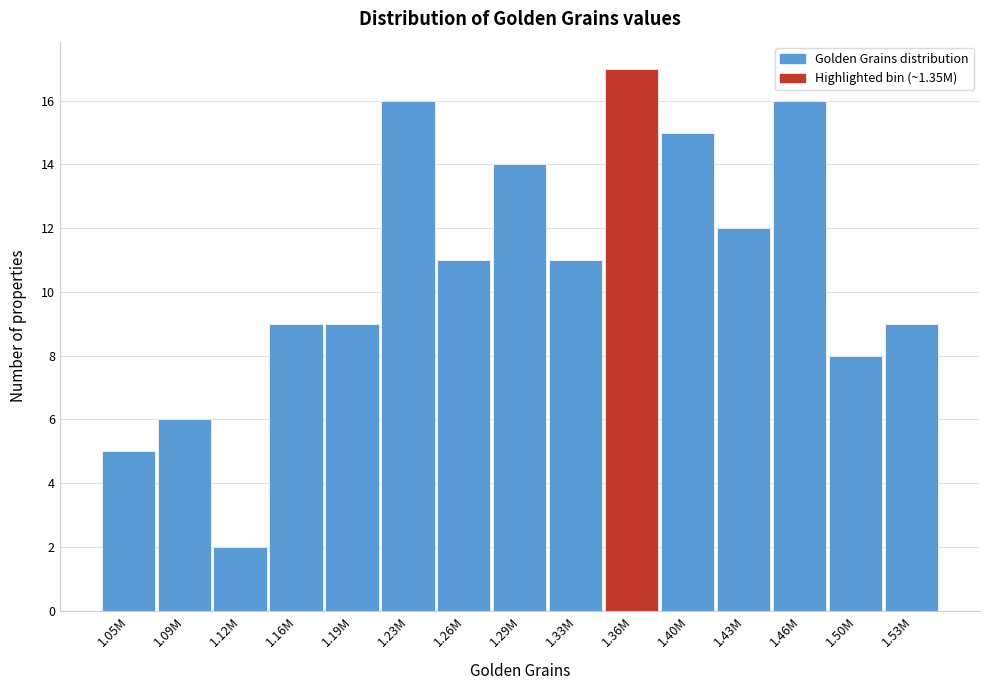

Reading left to right, transcribe all the data shown in this chart.

1.05M=5	1.09M=6	1.12M=2	1.16M=9	1.19M=9	1.23M=16	1.26M=11	1.29M=14	1.33M=11	1.36M=17	1.40M=15	1.43M=12	1.46M=16	1.50M=8	1.53M=9